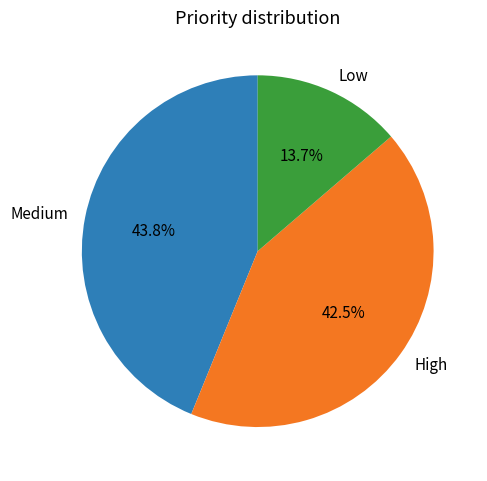

How many slices are in this pie chart?

3